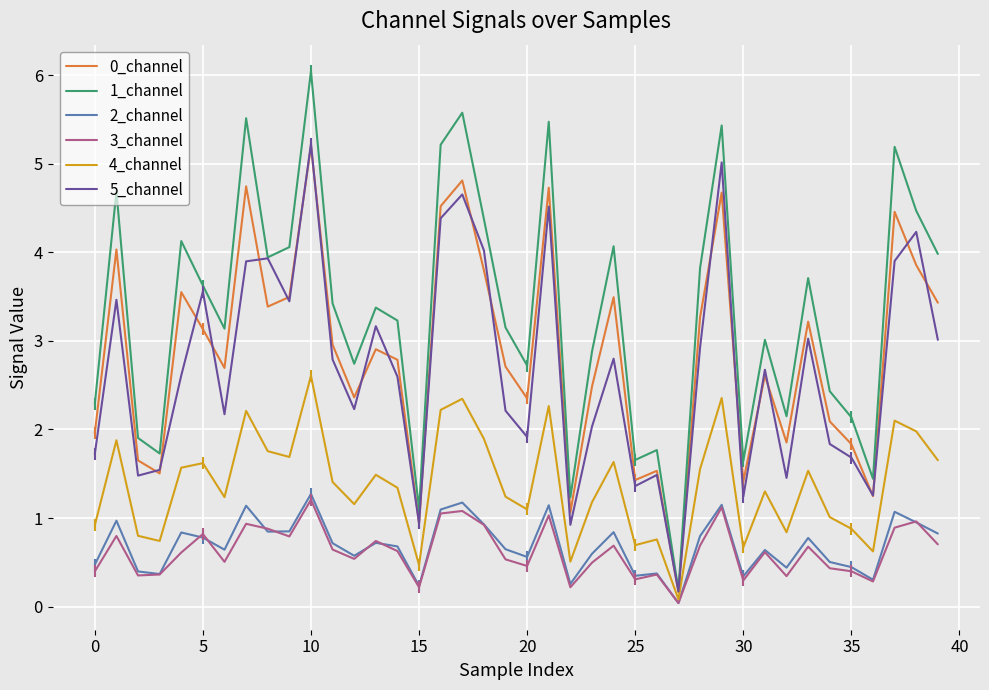

What is the label of the 11th point from the right?

29